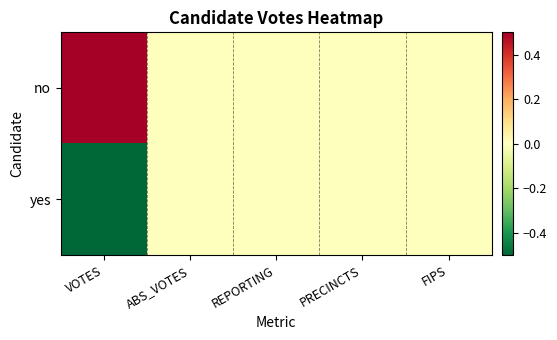

List the series in order of their peak value, highest first.

no, yes